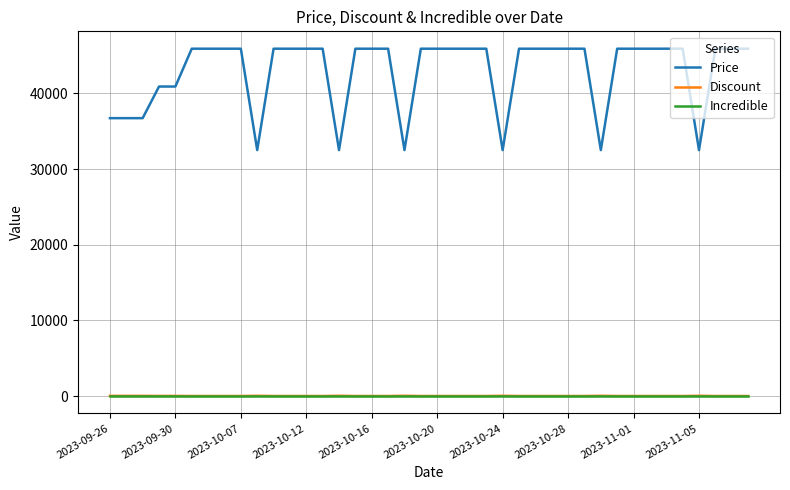

Which series has the largest total across all categories?

Price